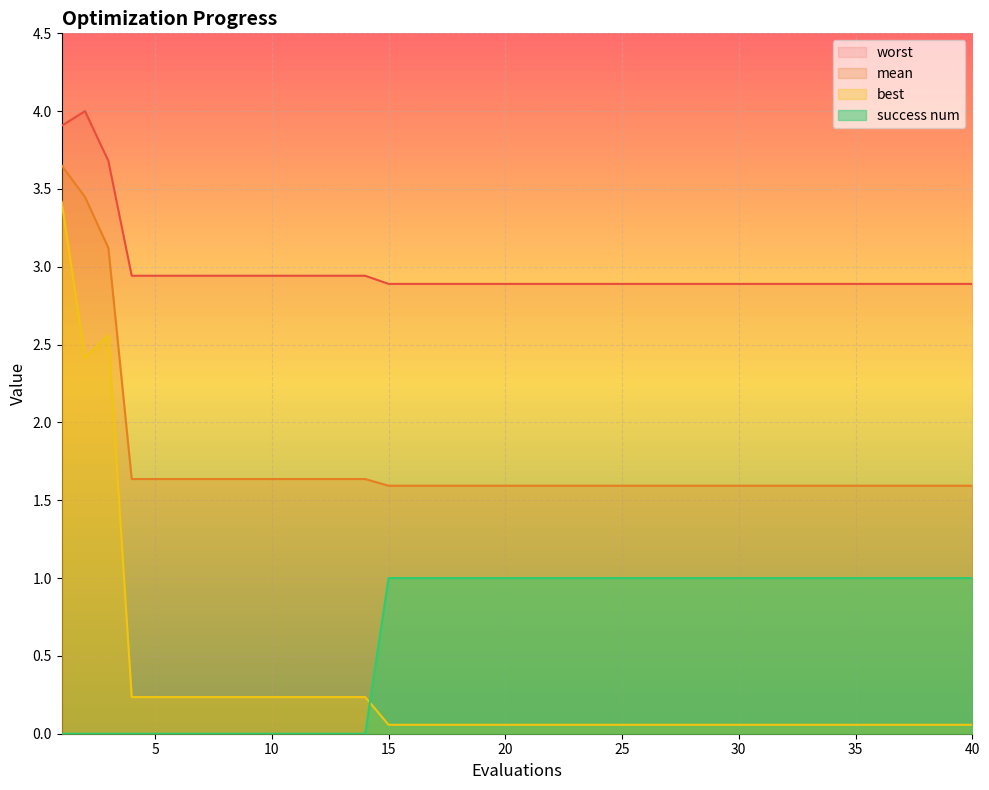

Is the value of mean at 20 greater than the value of best at 21?

Yes